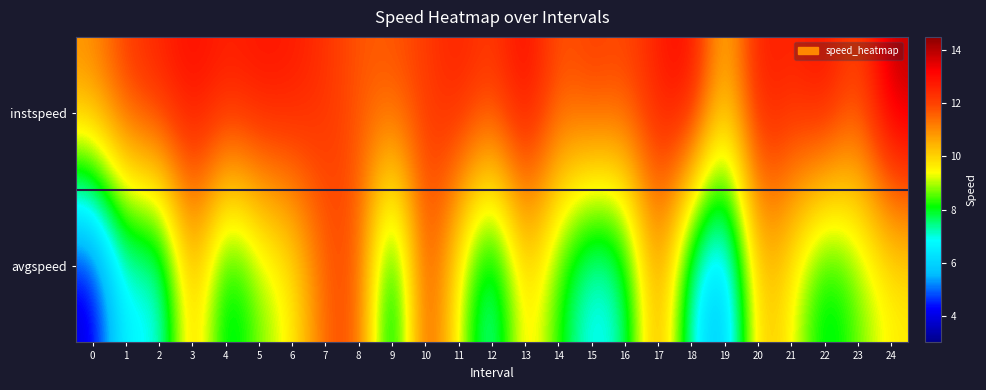

Reading left to right, transcribe all the data shown in this chart.

instspeed: 0=11.1	1=12.2	2=12.7	3=13.1	4=12.7	5=13.0	6=12.8	7=12.3	8=11.7	9=11.8	10=12.1	11=12.8	12=12.2	13=13.3	14=11.7	15=12.3	16=11.9	17=12.7	18=13.3	19=10.1	20=13.0	21=12.5	22=13.2	23=11.8	24=14.1
avgspeed: 0=3.6	1=6.9	2=6.3	3=10.7	4=7.2	5=8.7	6=9.4	7=11.7	8=11.9	9=6.5	10=12.3	11=9.2	12=6.5	13=10.1	14=8.1	15=6.4	16=7.1	17=11.2	18=6.6	19=5.1	20=10.4	21=9.5	22=7.4	23=8.5	24=9.5